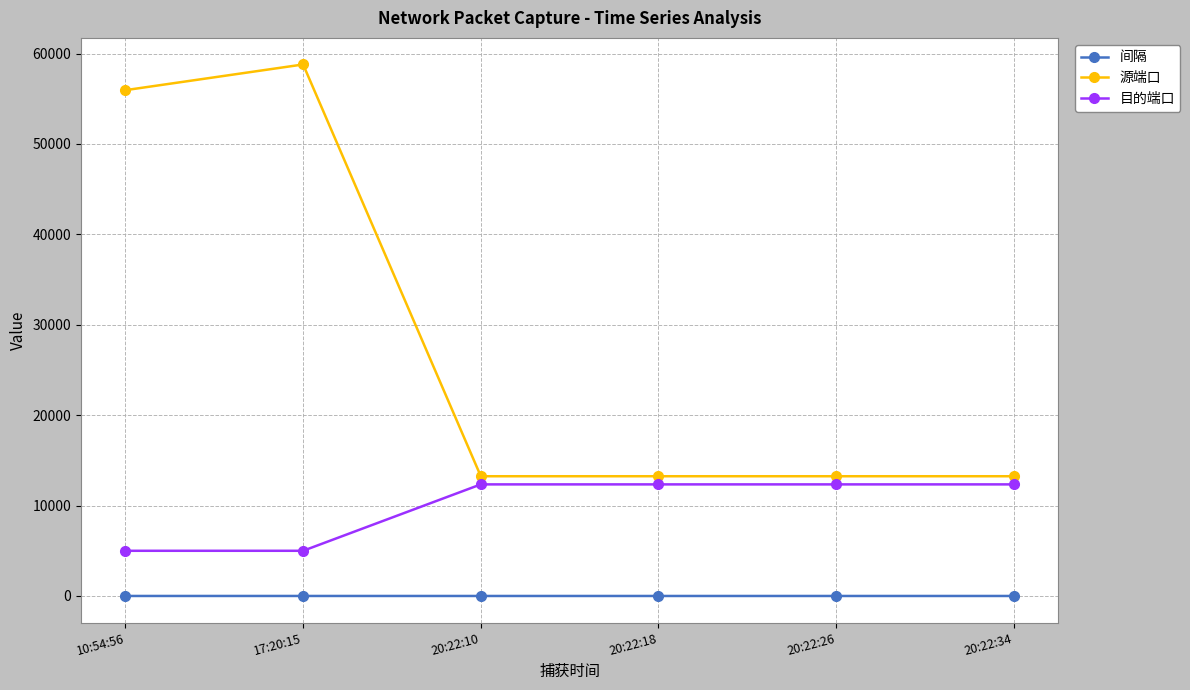

True or false: 源端口 has a value of 22044.1 at 20:22:34.

False